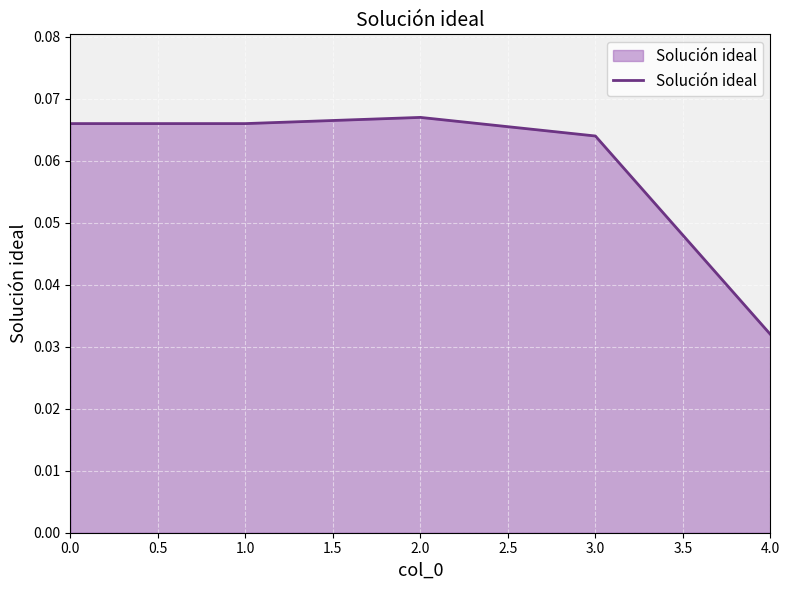

Which category has the lowest value across all series?

4.0